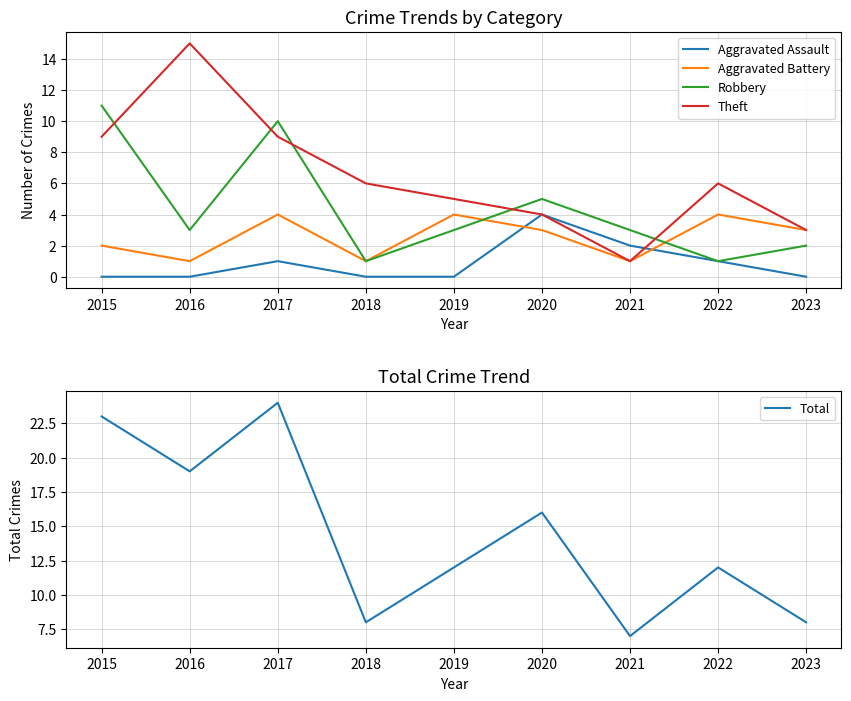

Reading left to right, transcribe all the data shown in this chart.

Aggravated Assault: 0	0	1	0	0	4	2	1	0
Aggravated Battery: 2	1	4	1	4	3	1	4	3
Robbery: 11	3	10	1	3	5	3	1	2
Theft: 9	15	9	6	5	4	1	6	3
Total: 23	19	24	8	12	16	7	12	8